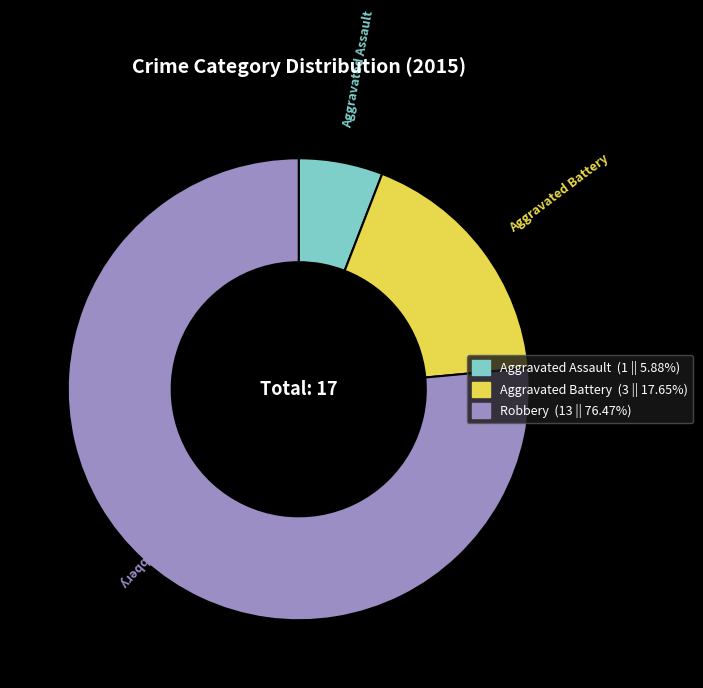

What is the majority slice?

Robbery